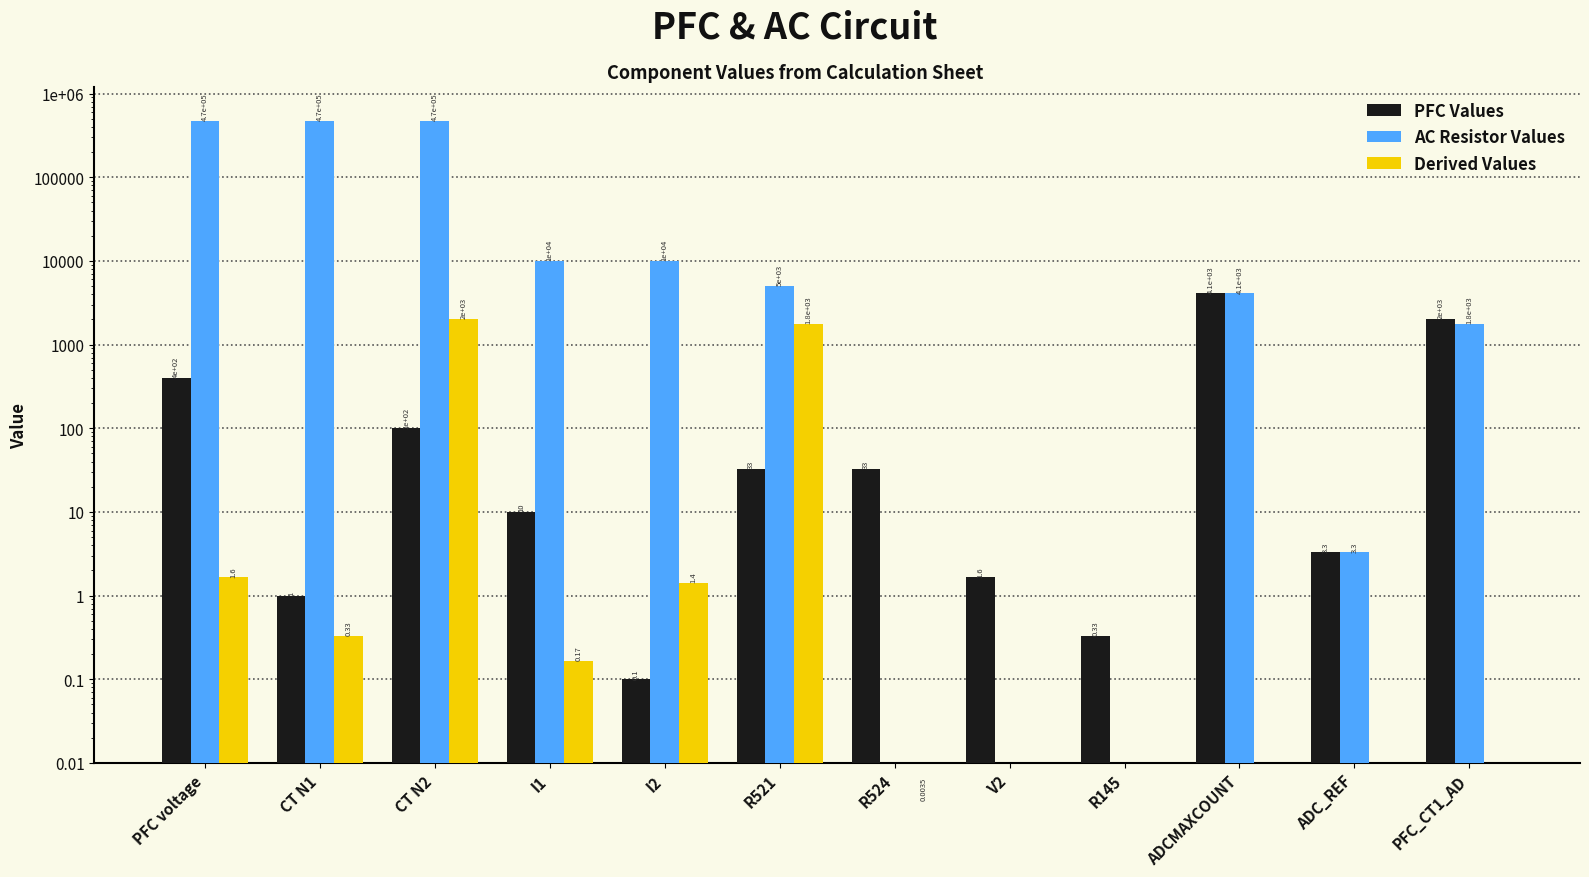

At which category is the sum across all series the highest?

CT N2